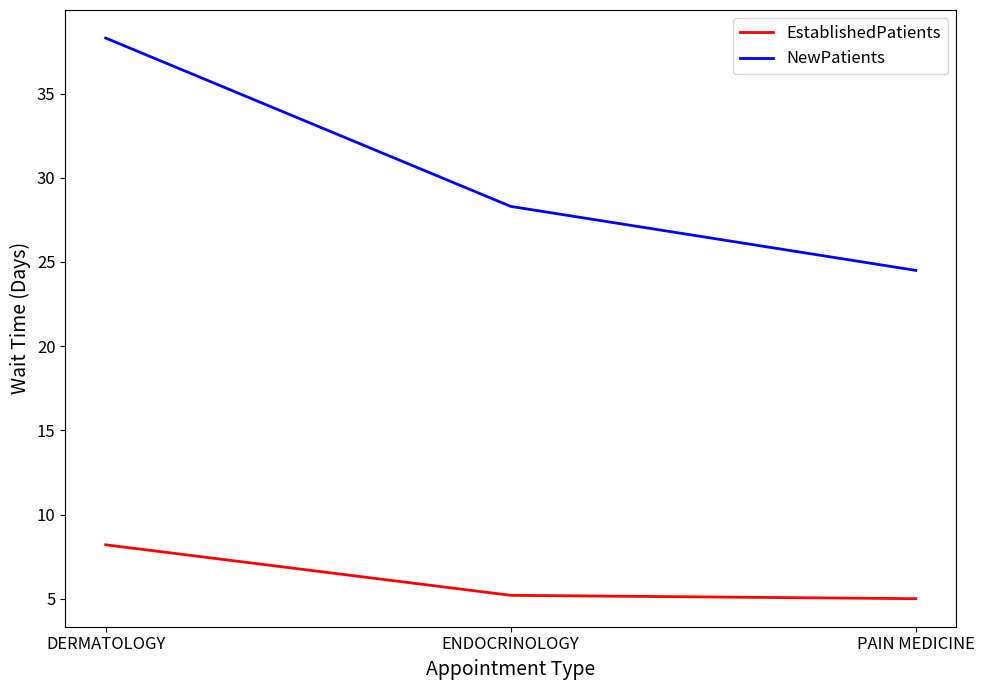

List the series in order of their peak value, highest first.

NewPatients, EstablishedPatients